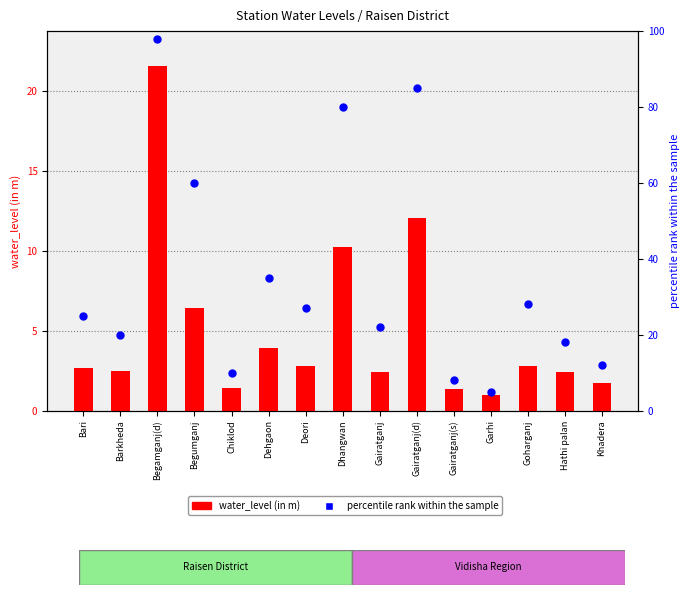

Which series contains the highest Y value?

percentile rank within the sample